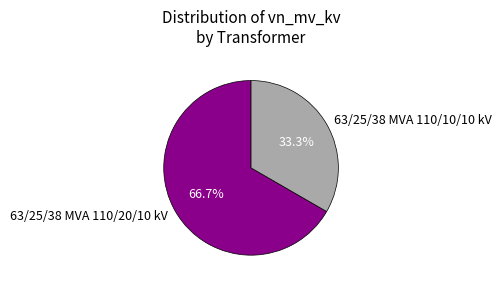

What is the ratio of the value at 63/25/38 MVA 110/20/10 kV to the value at 63/25/38 MVA 110/10/10 kV?

2.0